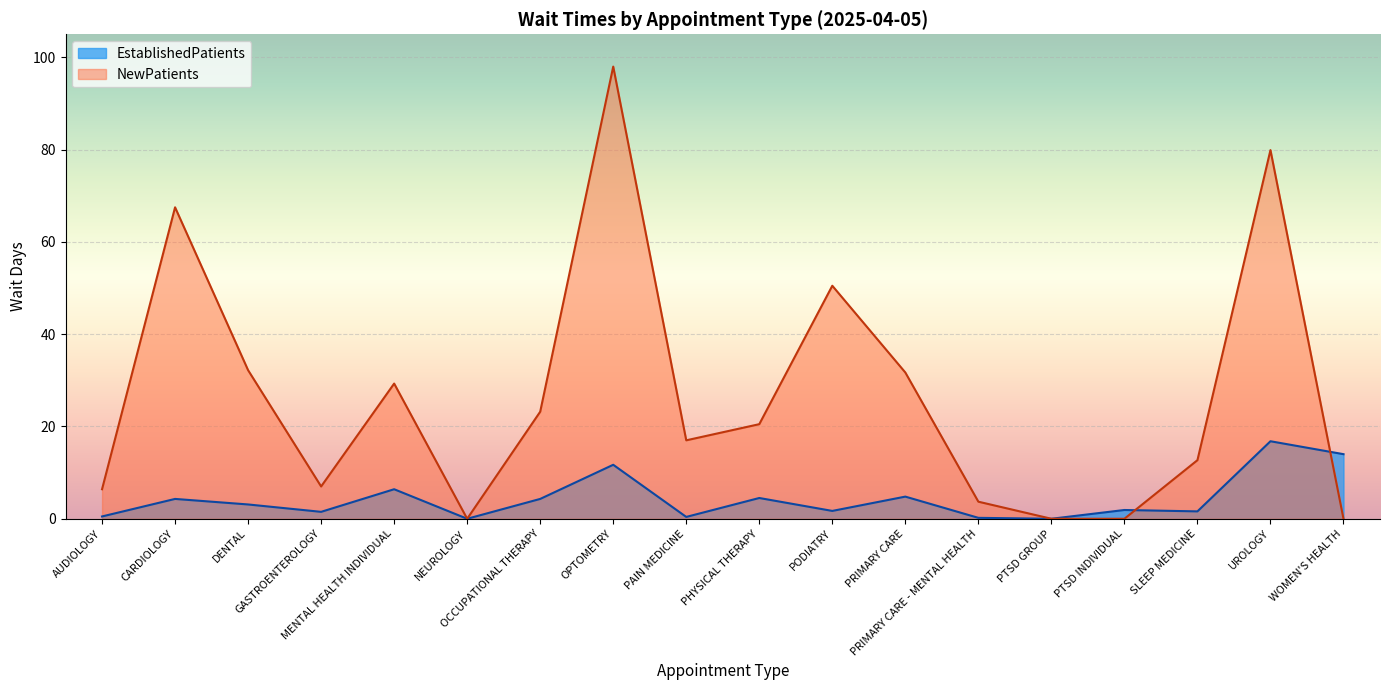

The value of NewPatients at PODIATRY is 50.5. True or false?

True